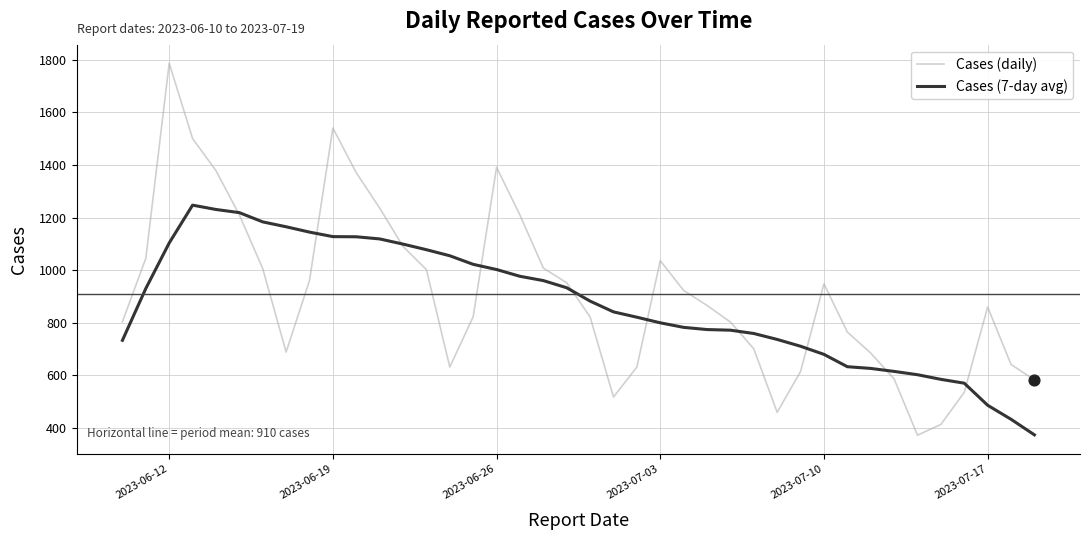

What is the maximum value for Cases (daily)?

1786.0